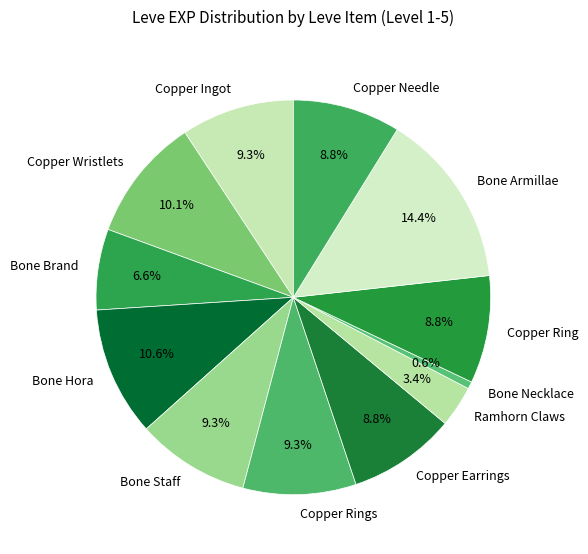

Is the sum of Copper Needle and Bone Hora greater than half?

No